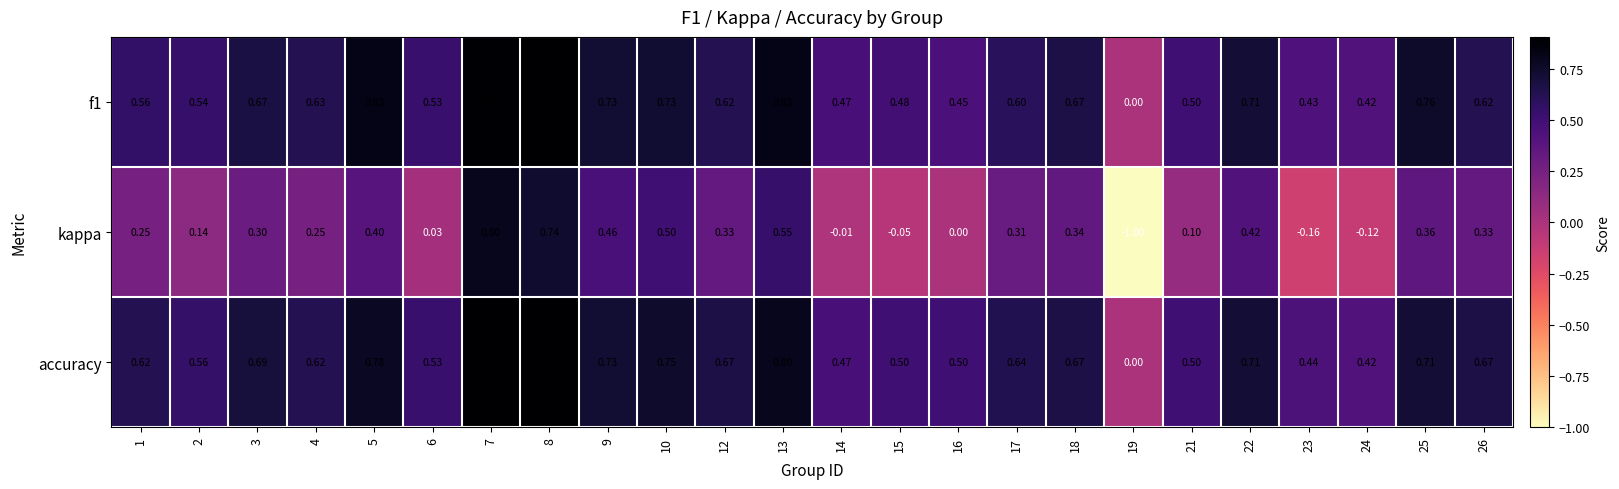

How many categories are shown in the chart?

24